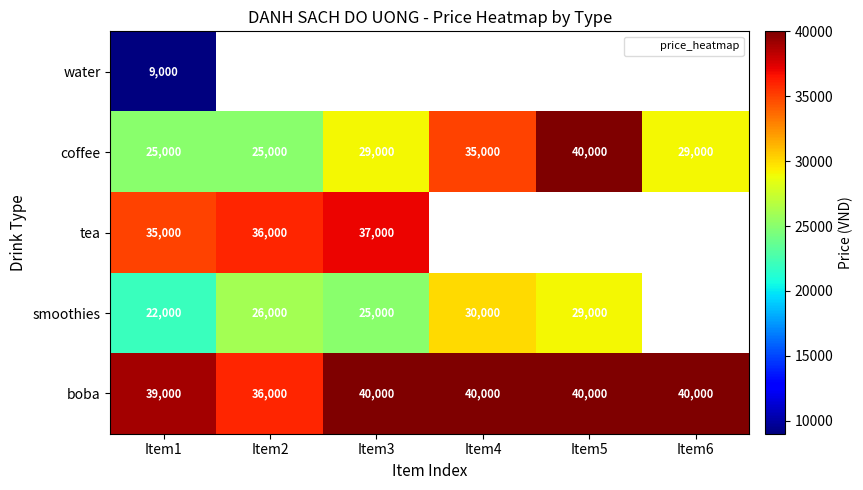

Is it true that boba equals 65562.9 at Item3?

False